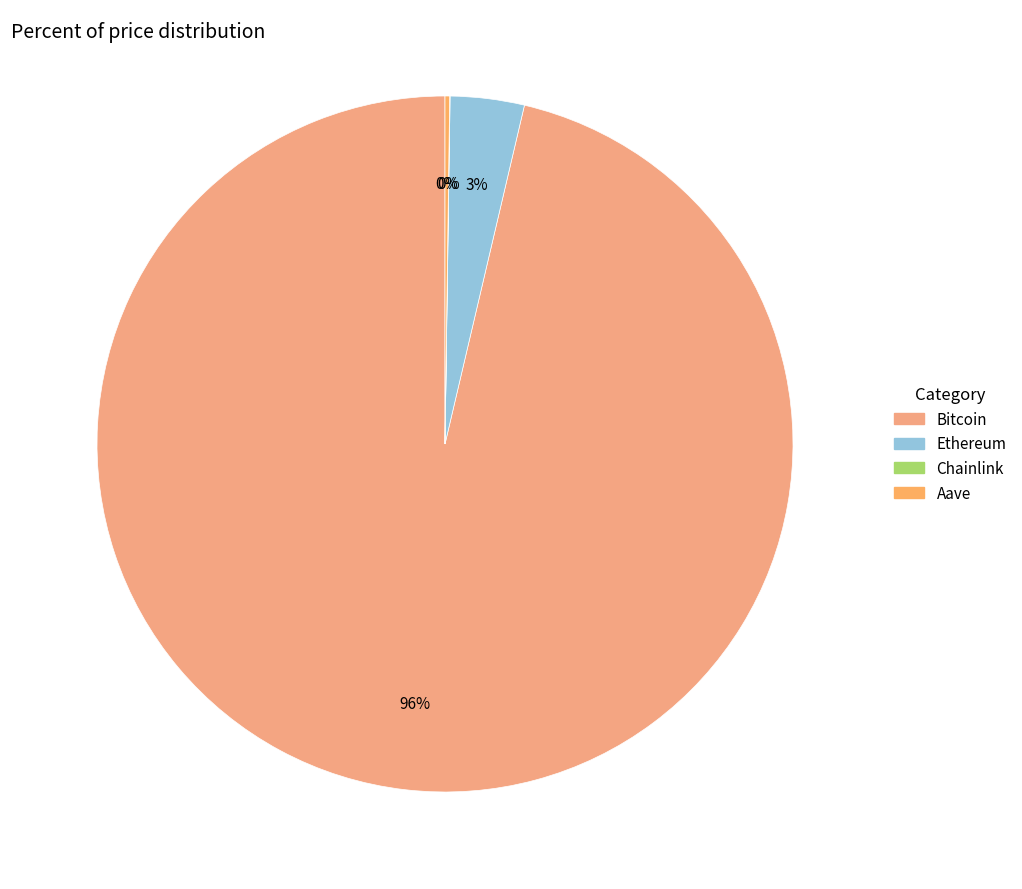

True or false: Chainlink accounts for 1% of the total.

False